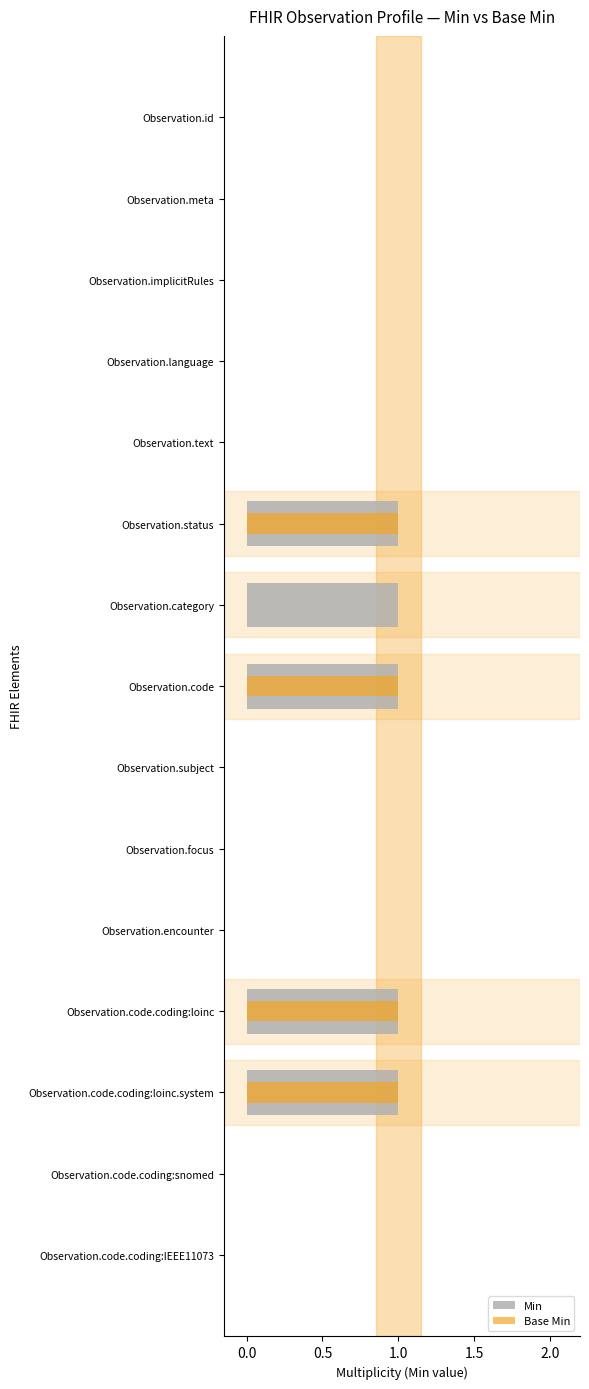

What is the total value across all series at Observation.code.coding:loinc.system?

2